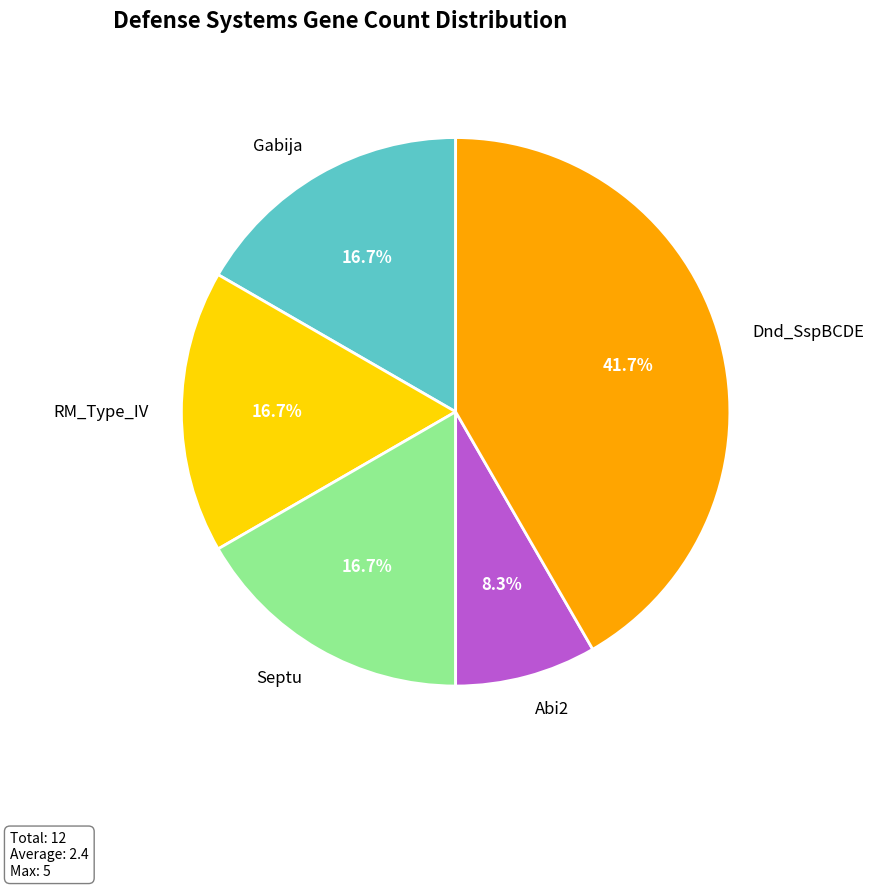

Does Septu represent more than half of the total?

No